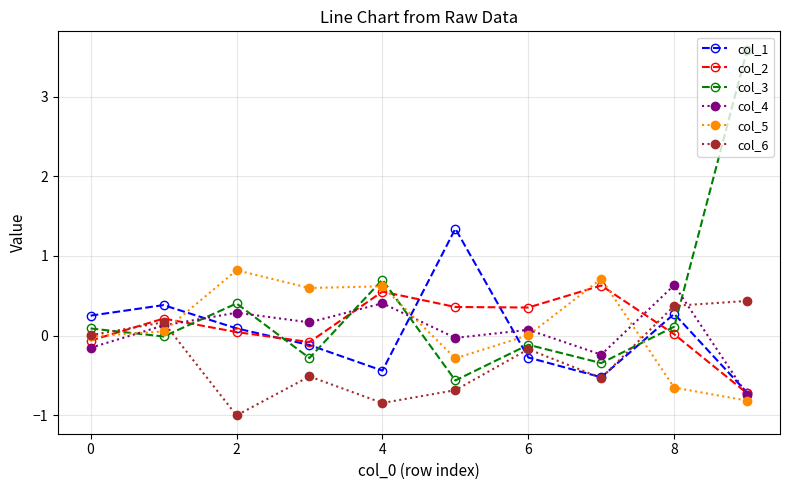

Which series has the widest spread of values?

col_3